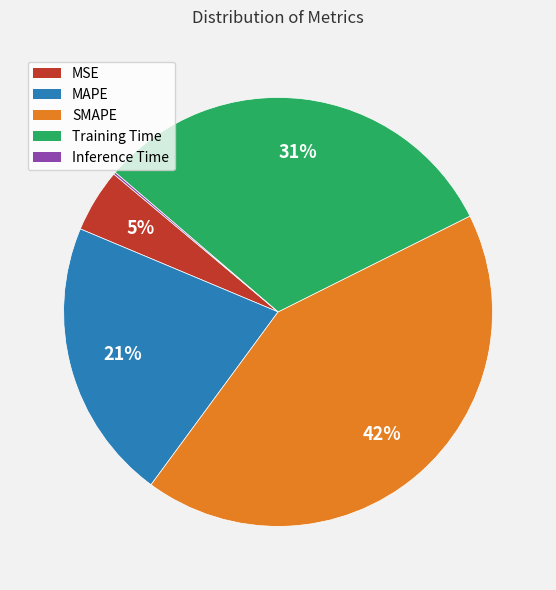

Is the sum of MAPE and SMAPE greater than half?

Yes